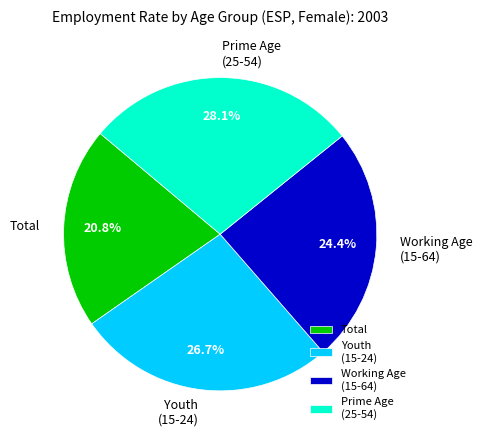

Between Youth (15-24) and Working Age (15-64), which is larger?

Youth (15-24)